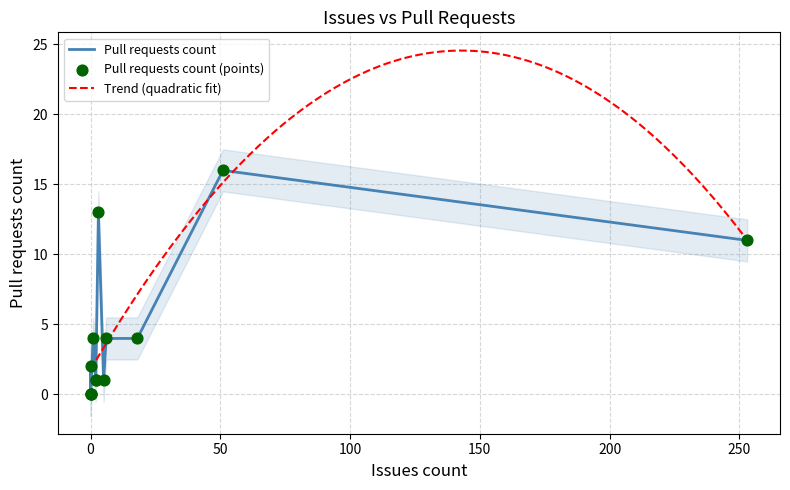

Between 18 and 0, which is larger?

18